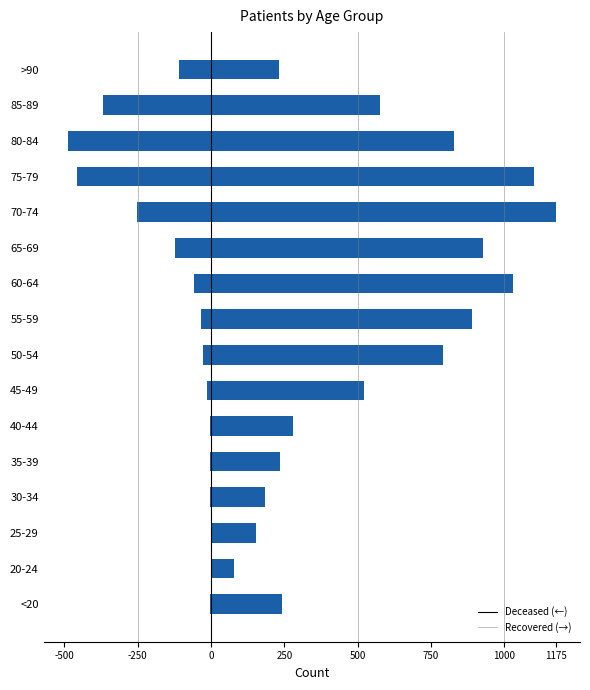

Where is patients_recovered nearest to the value 626?

85-89